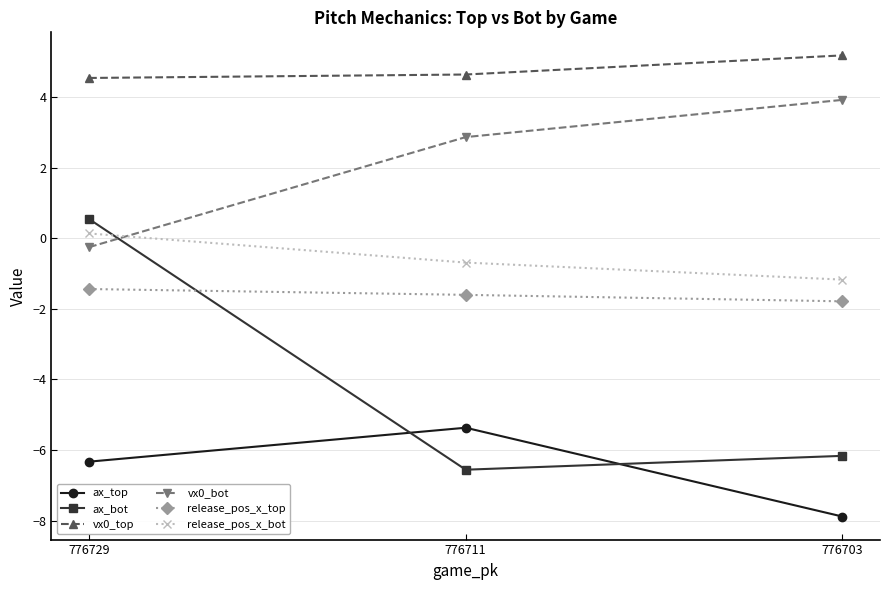

True or false: ax_bot has a value of -6.6 at 776711.

True